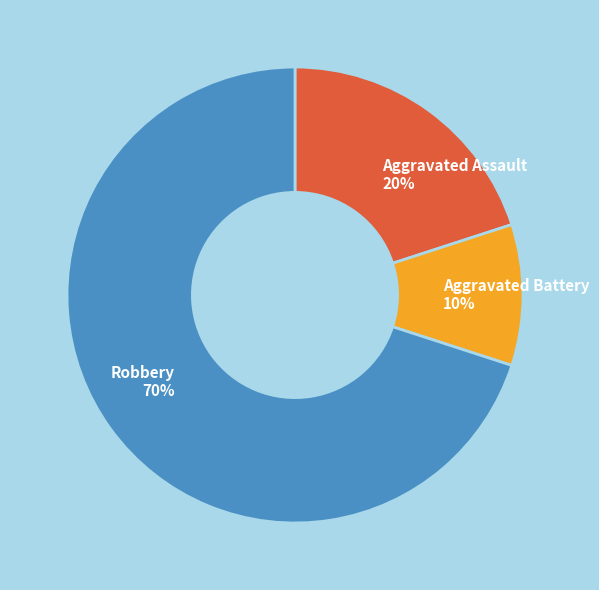

To the nearest percent, what percentage of the pie is Aggravated Assault 20%?

20%